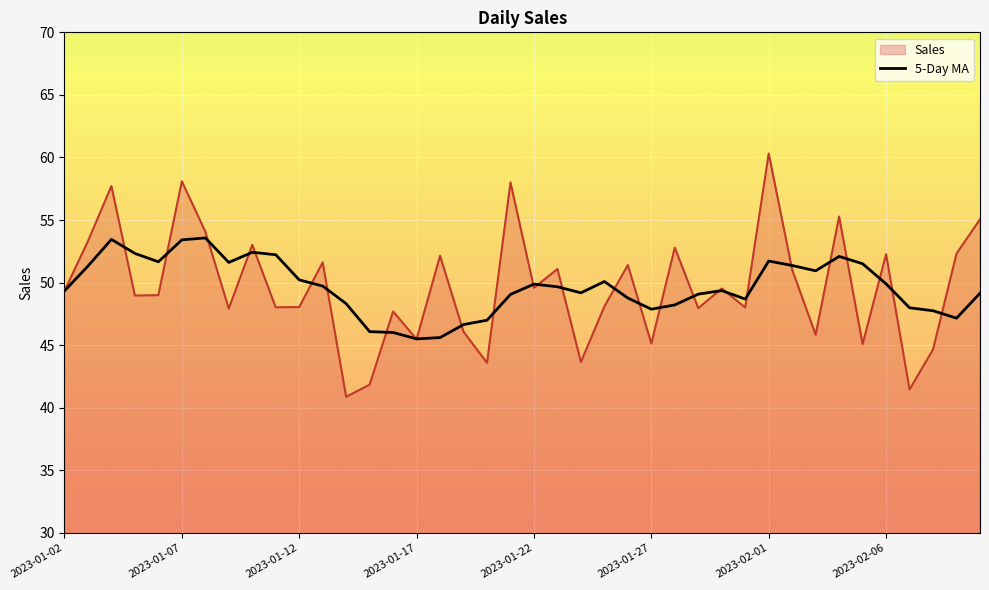

Rank the series by their maximum value, from lowest to highest.

5-Day MA, Sales